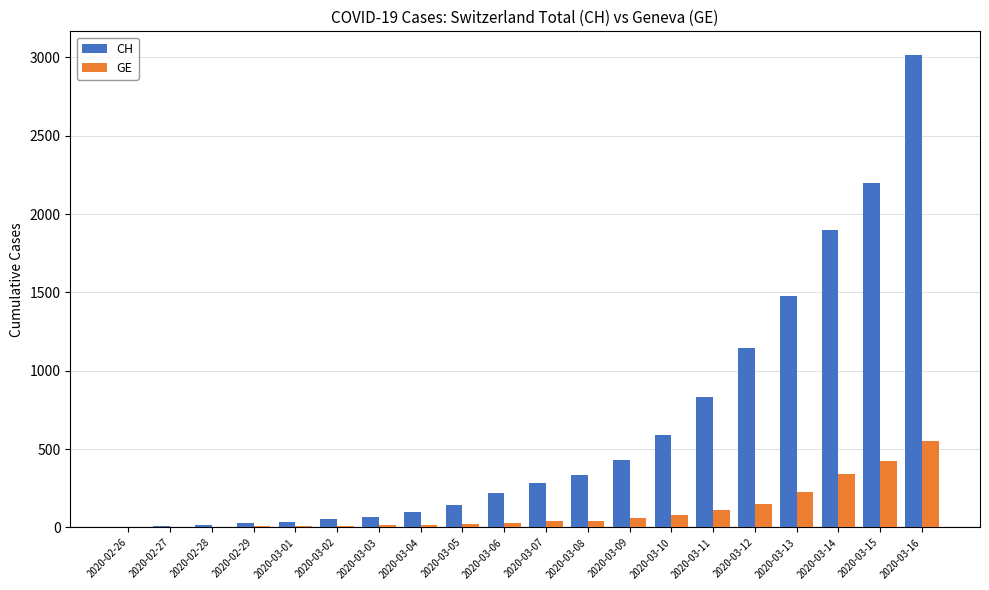

What is the sum of the CH values at 2020-03-02 and 2020-03-04?

155